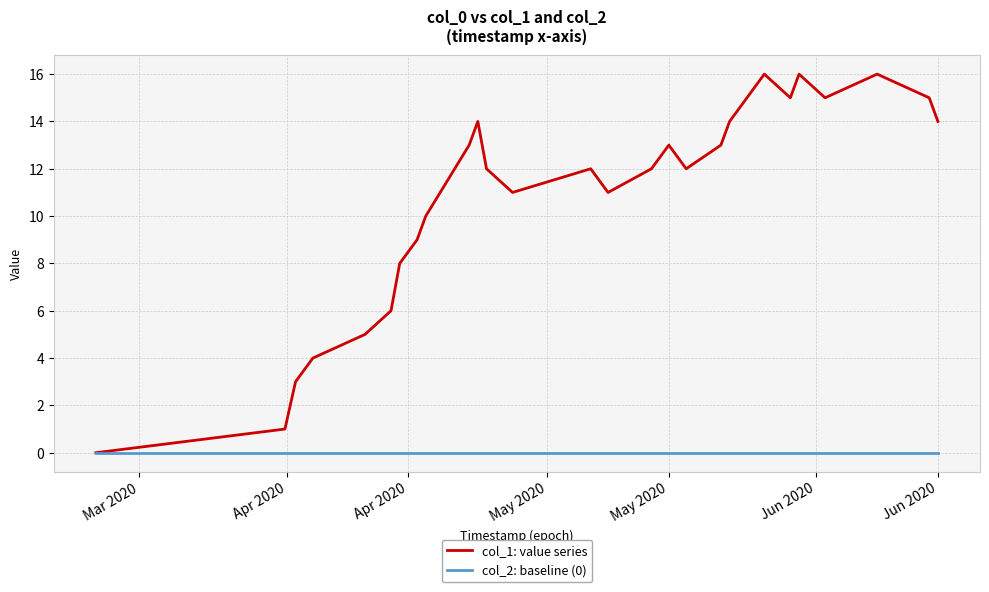

List the series in order of their overall mean, lowest first.

col_2: baseline (0), col_1: value series